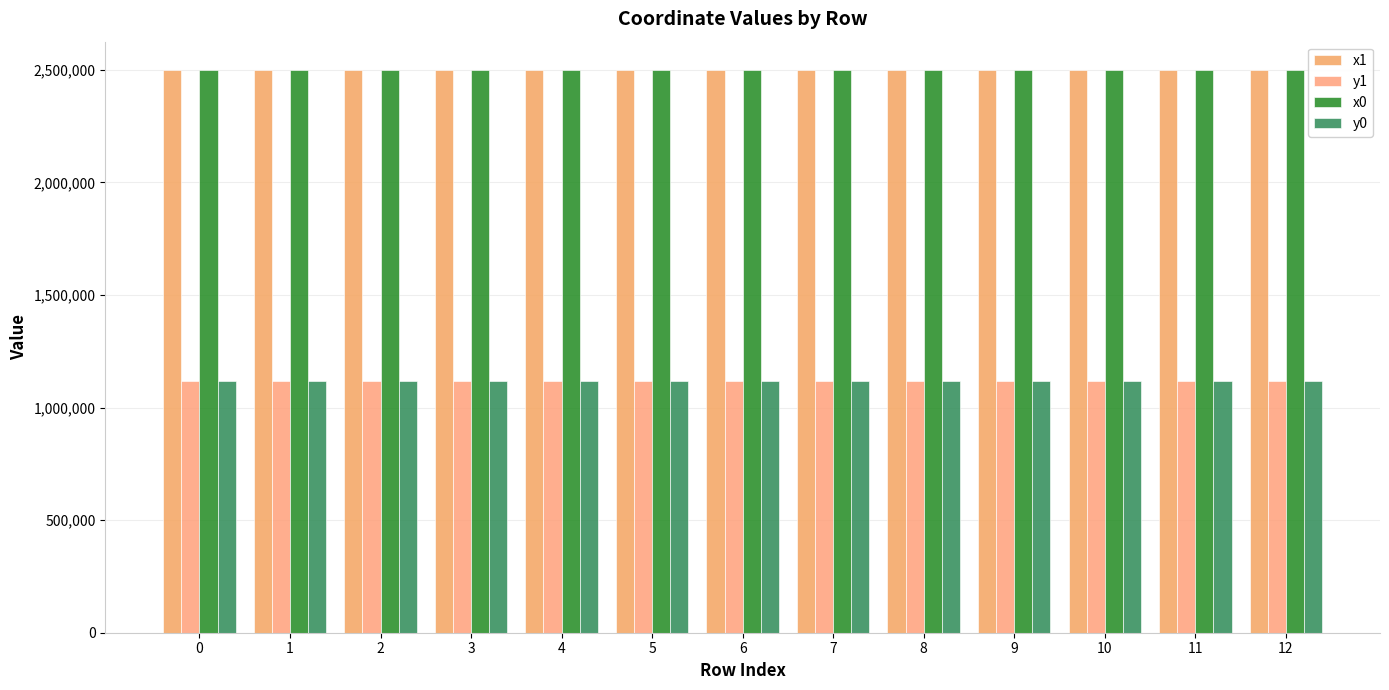

How many distinct data groups are displayed?

4